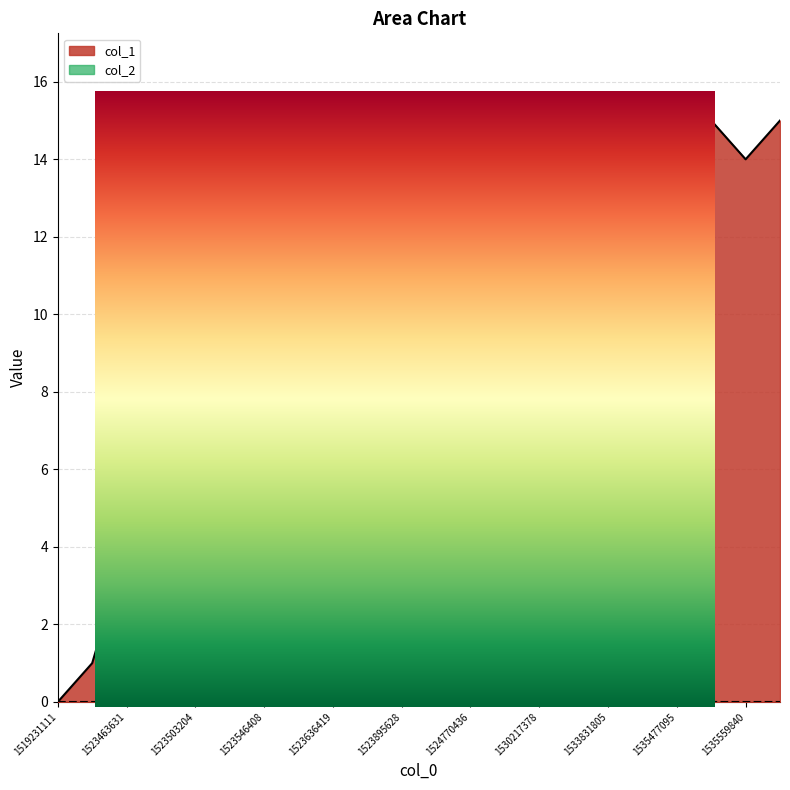

Which label corresponds to the smallest value in the chart?

1519231111